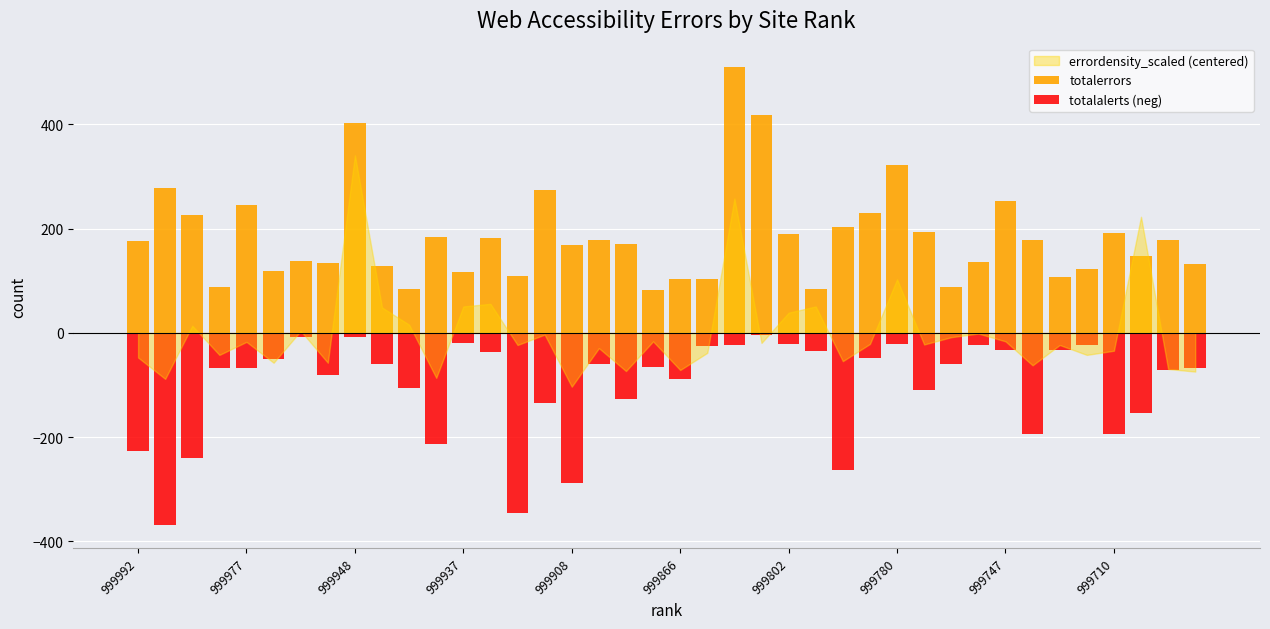

Is it true that totalalerts (neg) equals -22 at 999747?

False